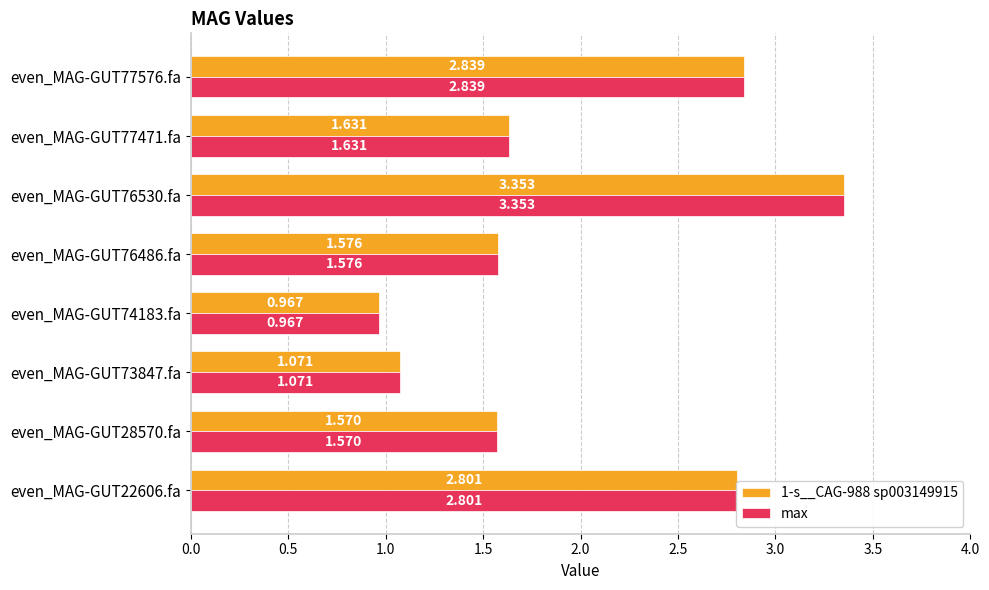

What are all the series names shown in the legend?

1-s__CAG-988 sp003149915, max